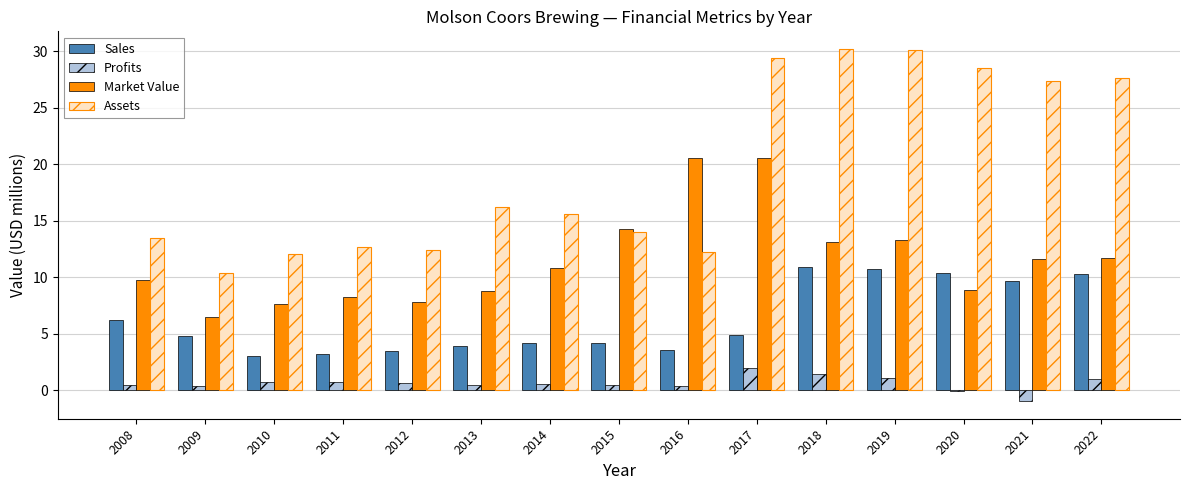

Which series changed the most between 2011 and 2019?

Assets